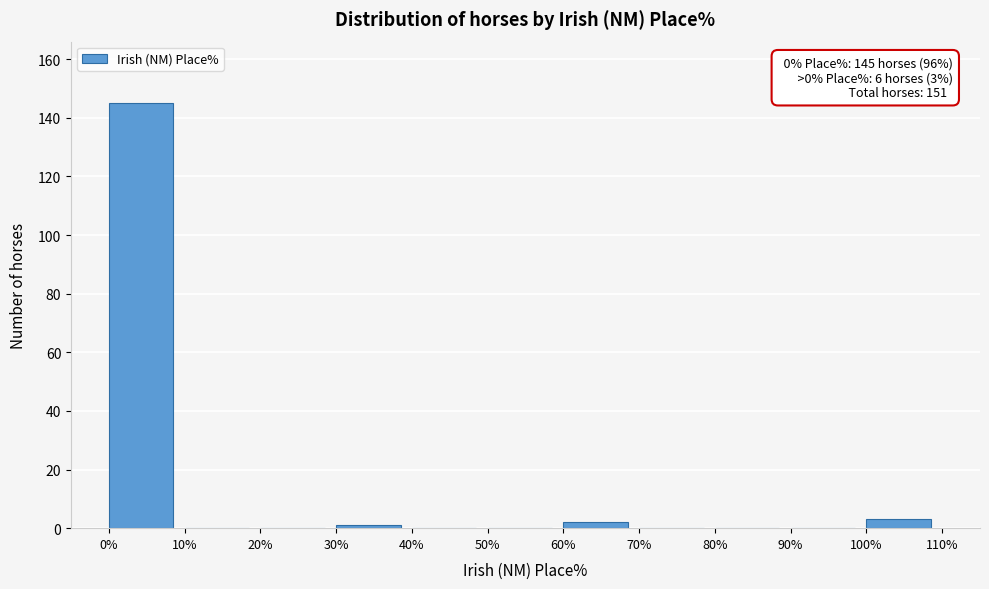

Which range on the x-axis has the tallest bar?

0% to 10%